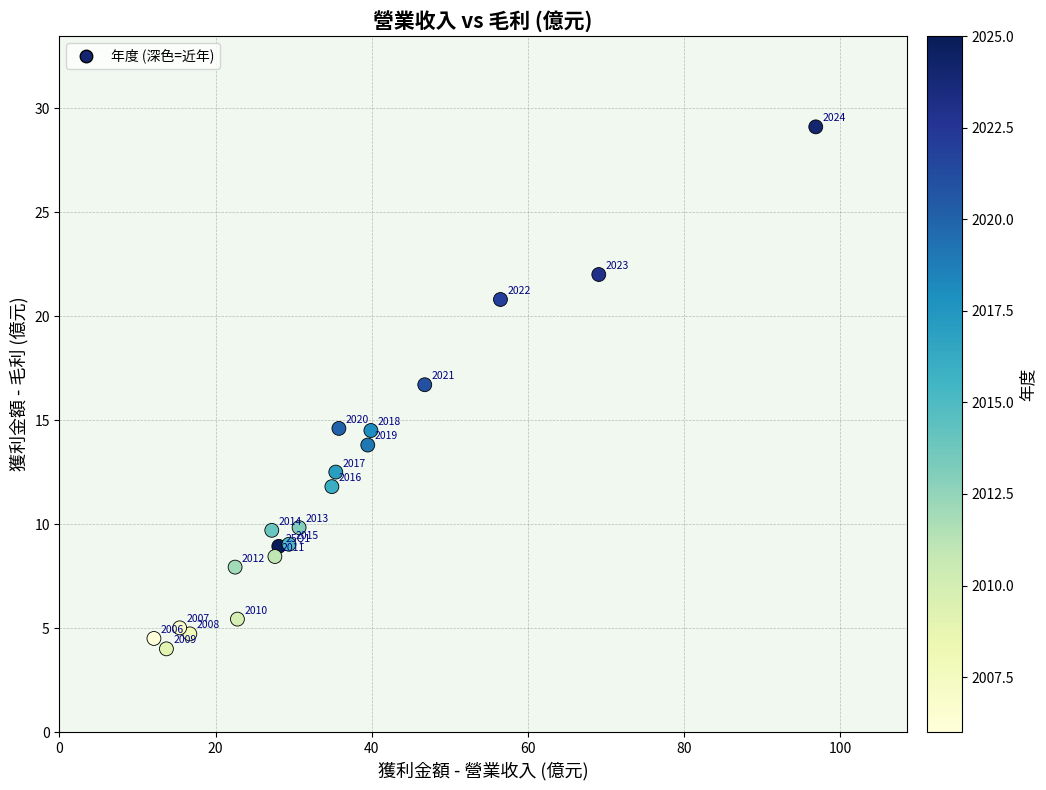

What Y value in the scatter plot is closest to 16?

16.7